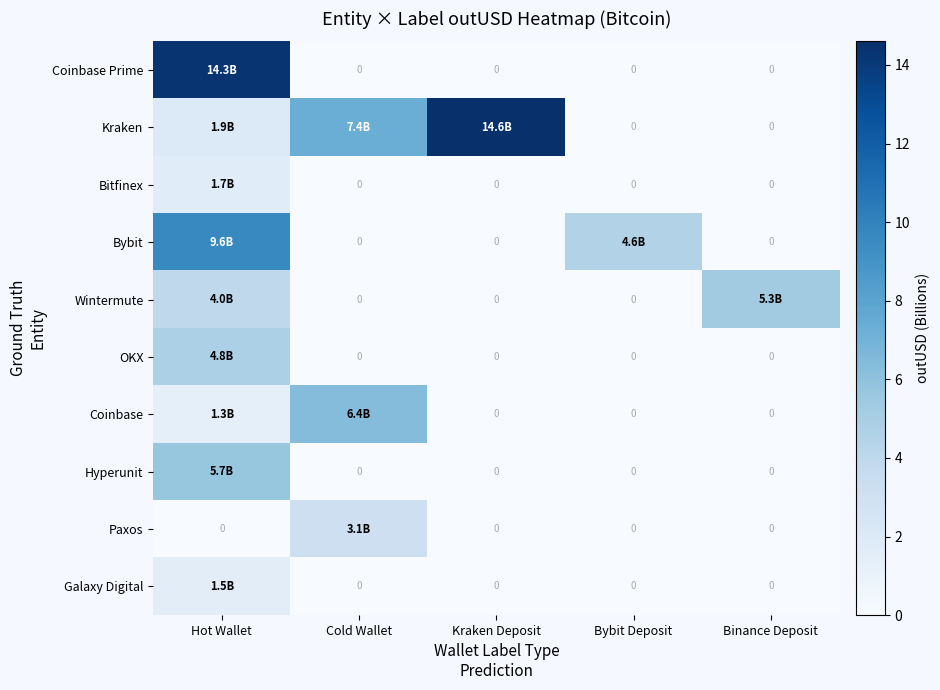

Where is Bitfinex nearest to the value 0?

Cold Wallet